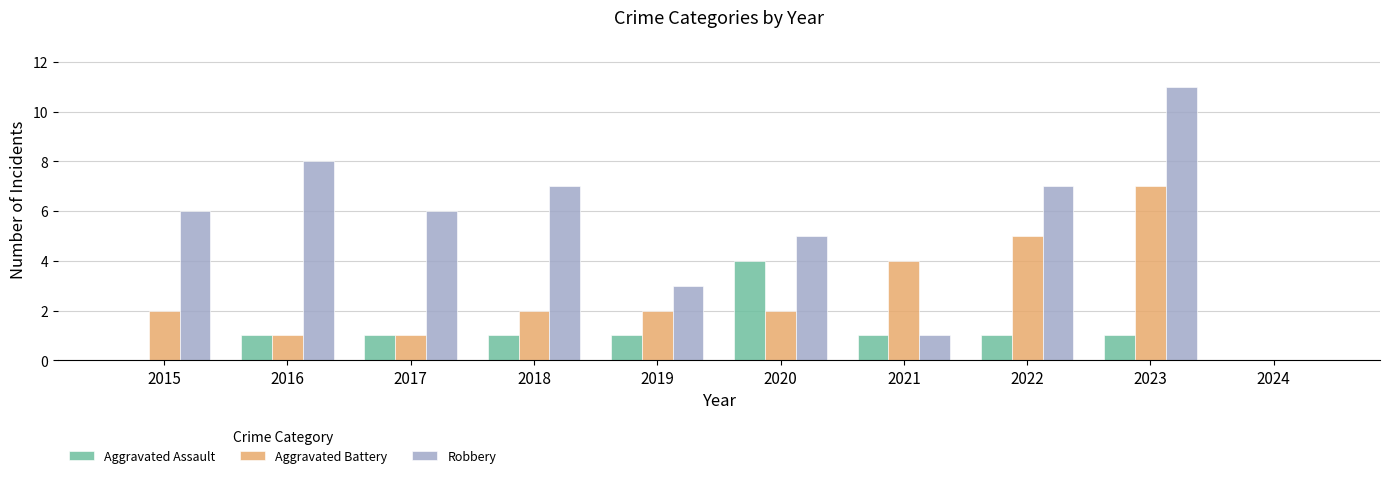

At which label does Robbery reach its peak?

2023